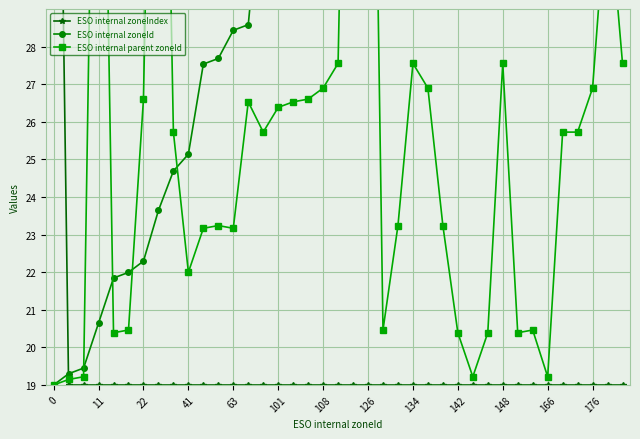

The ESO internal zoneId series shows 7.0 at 16. True or false?

False